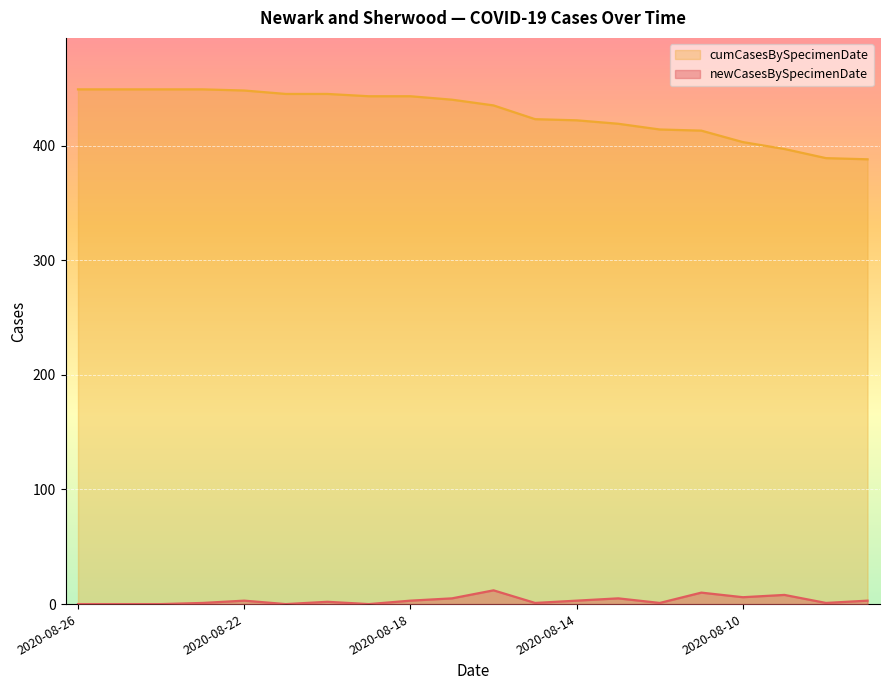

Reading left to right, extract all data points from this chart.

newCasesBySpecimenDate: 0	0	0	1	3	0	2	0	3	5	12	1	3	5	1	10	6	8	1	3
cumCasesBySpecimenDate: 449	449	449	449	448	445	445	443	443	440	435	423	422	419	414	413	403	397	389	388